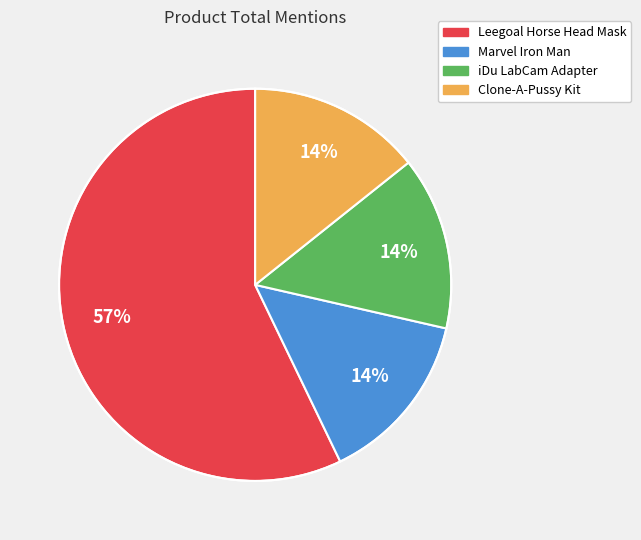

Is there any slice that represents more than half of the pie?

Yes